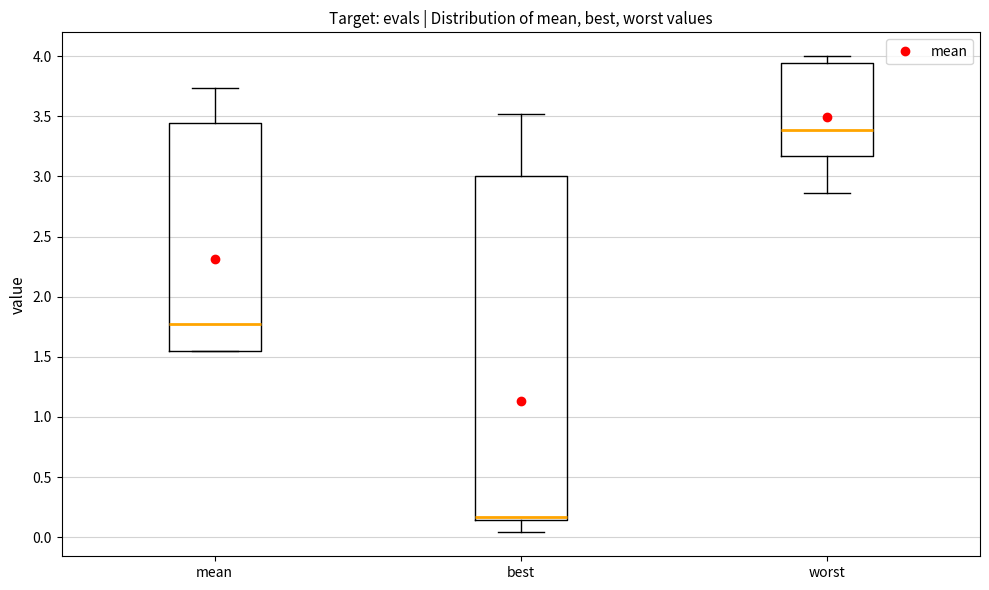

Which box has the lowest median line?

best